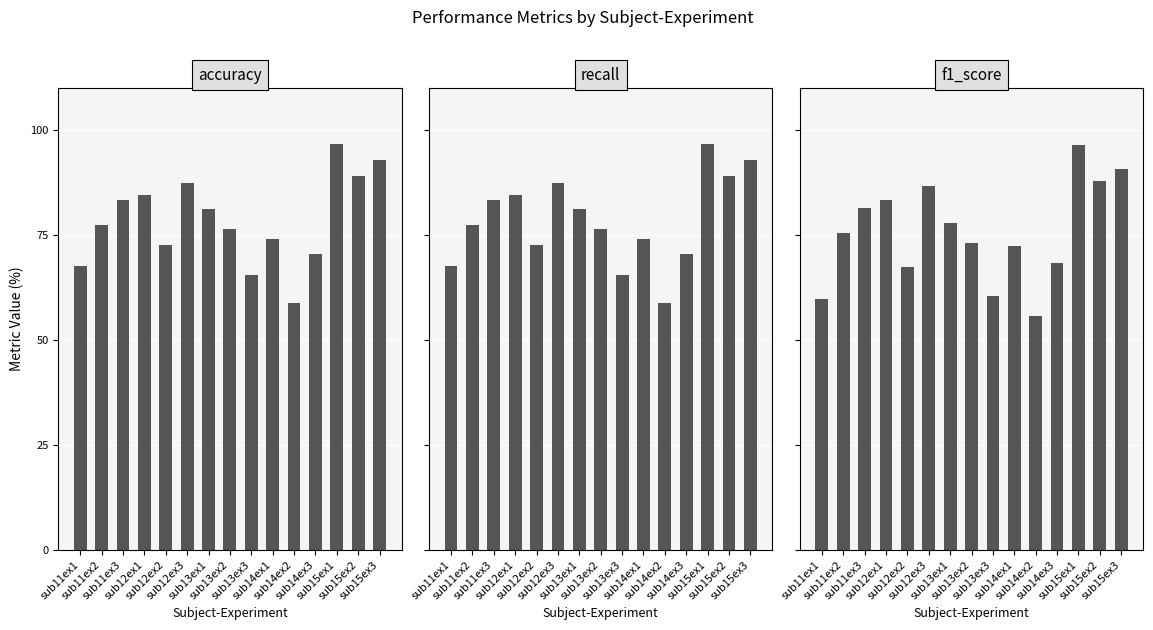

What is the difference between the maximum and minimum values in the accuracy series?

37.9